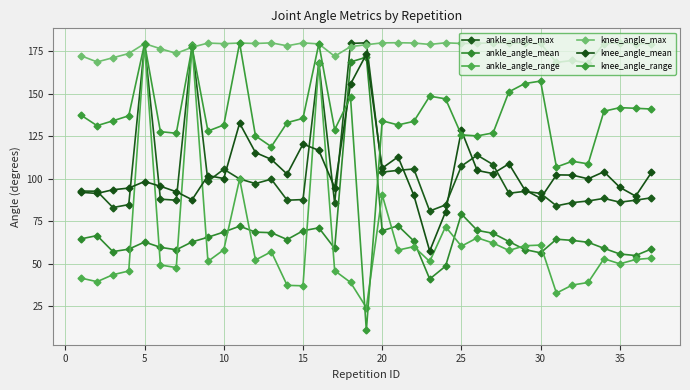

What is the minimum value shown in the chart?

10.8